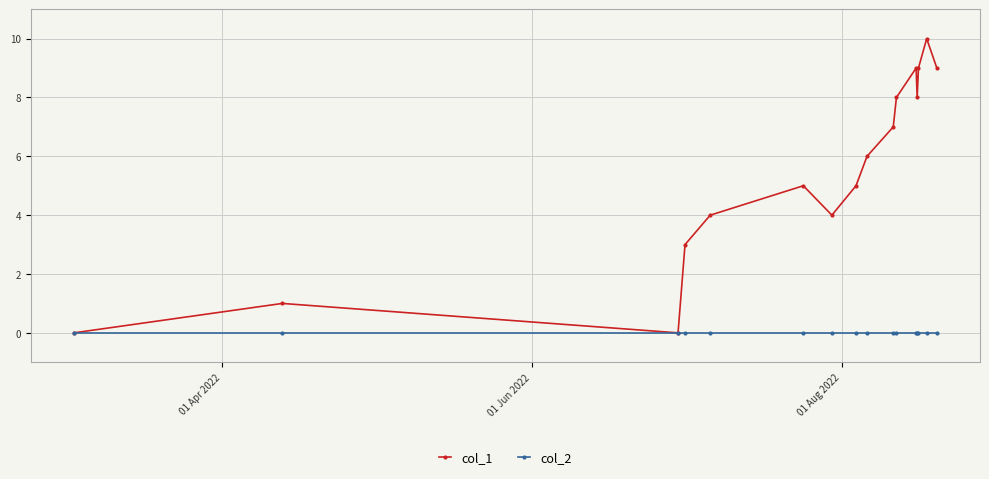

Which series has the largest range (max minus min)?

col_1